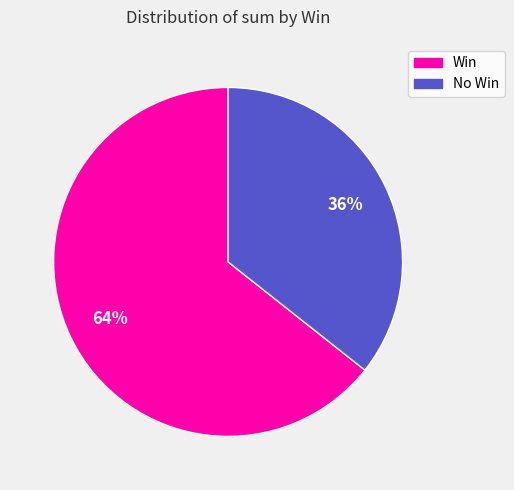

To the nearest percent, what is the average slice percentage?

50%